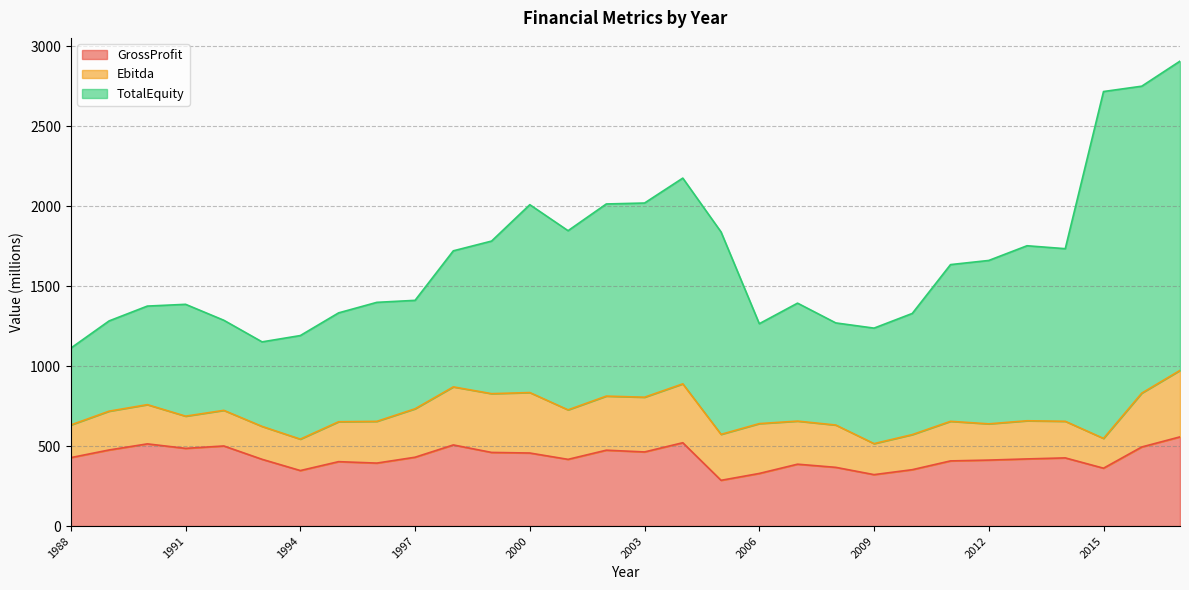

Which label corresponds to the largest value in the chart?

2015